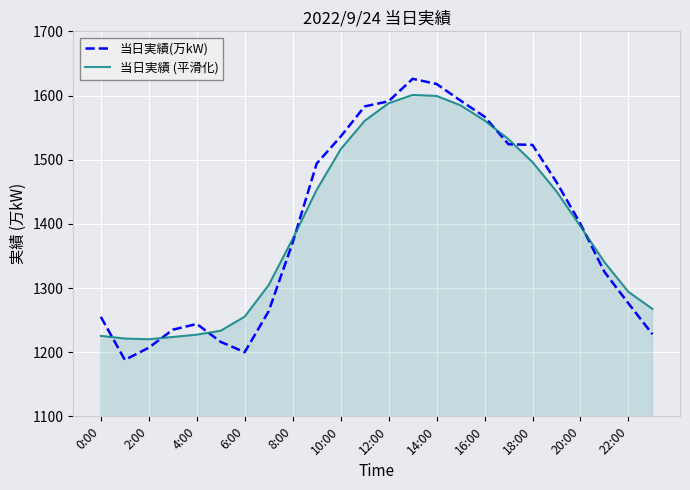

After their last crossing, which series has the higher values: 当日実績 (平滑化) or 当日実績(万kW)?

当日実績 (平滑化)